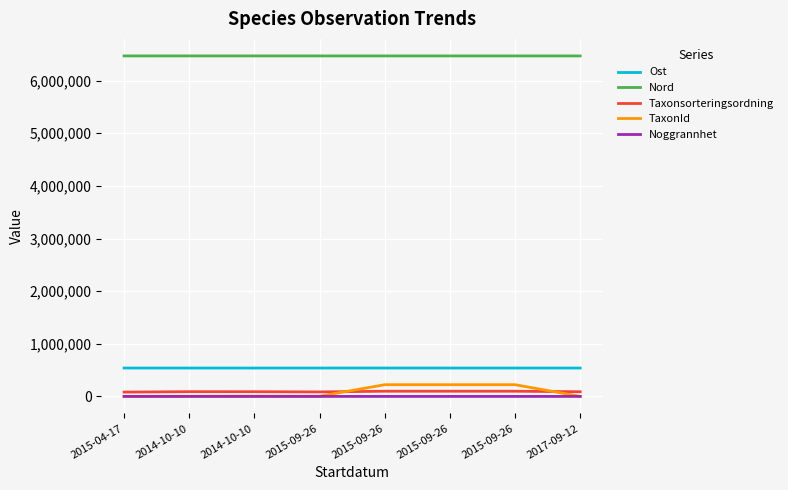

Which category has the highest value in the Noggrannhet series?

2015-04-17